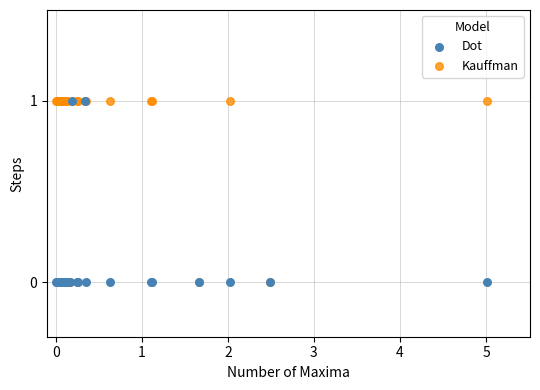

What are all the series names shown in the legend?

Dot, Kauffman